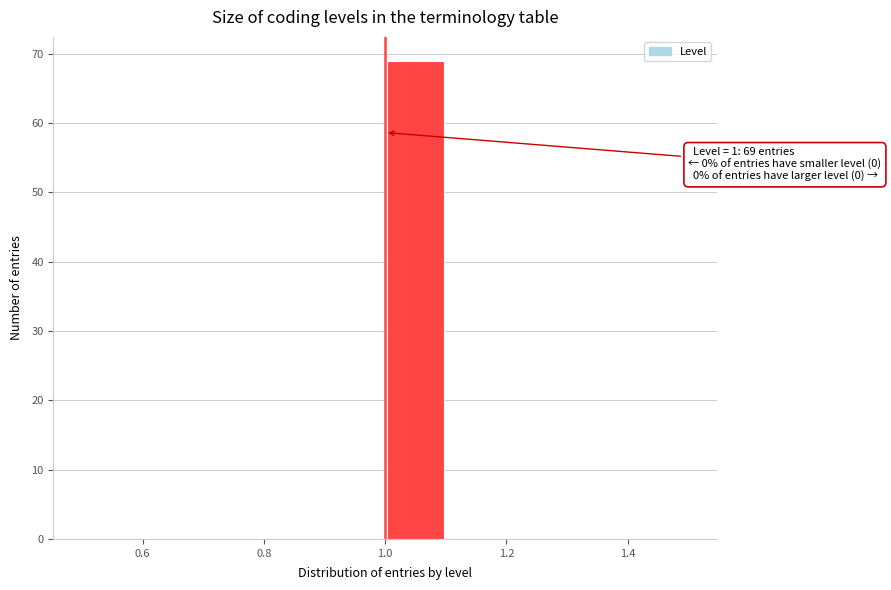

Which range on the x-axis has the tallest bar?

1.0 to 1.1